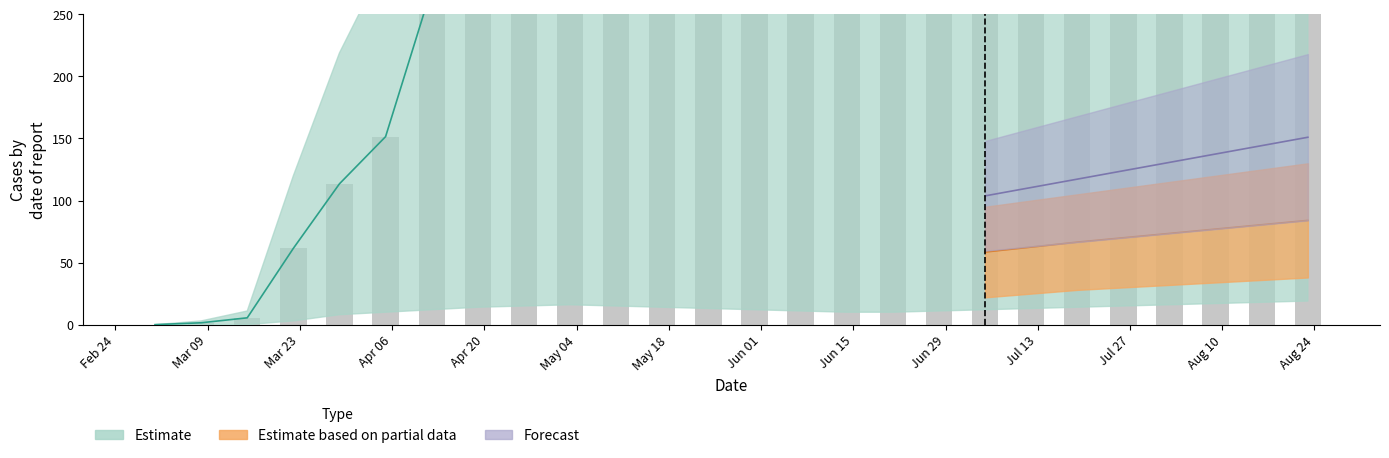

Are the bars grouped side by side (vs. stacked)?

Yes